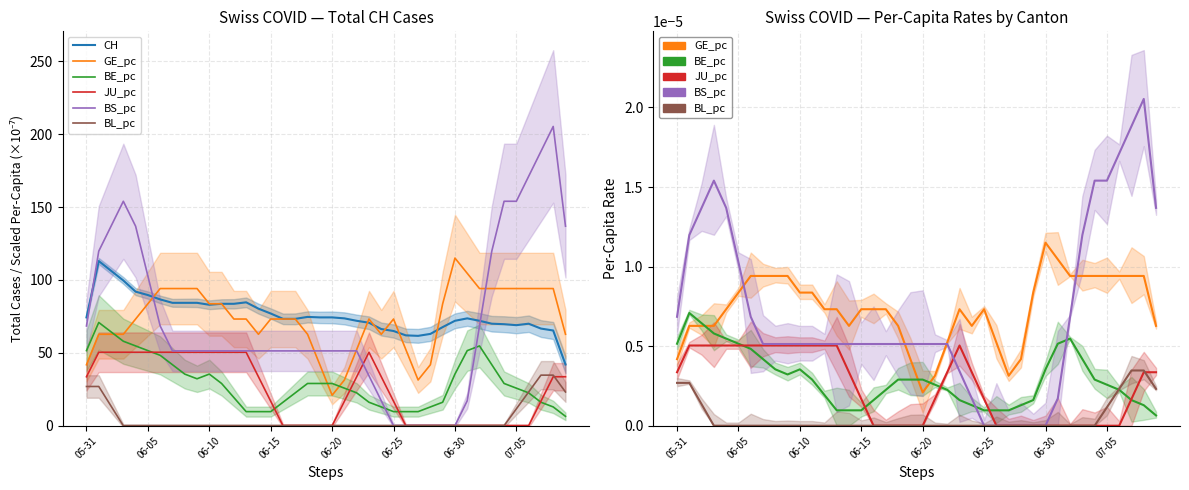

True or false: BL_pc has a value of 0.0 at 38.

False